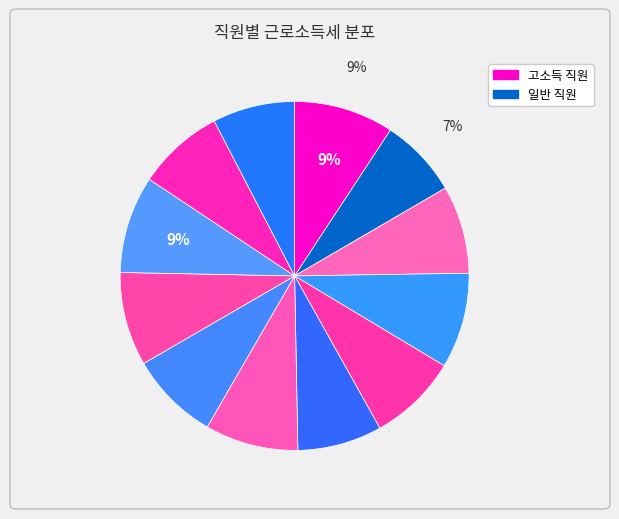

How many segments does this pie chart have?

12